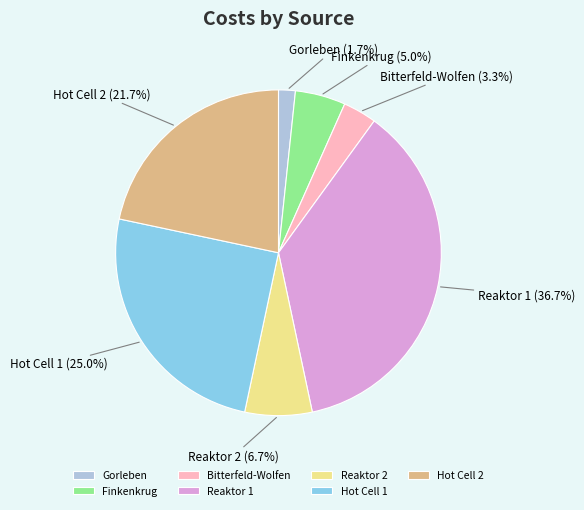

Which has a higher value, Hot Cell 1 or Reaktor 1?

Reaktor 1